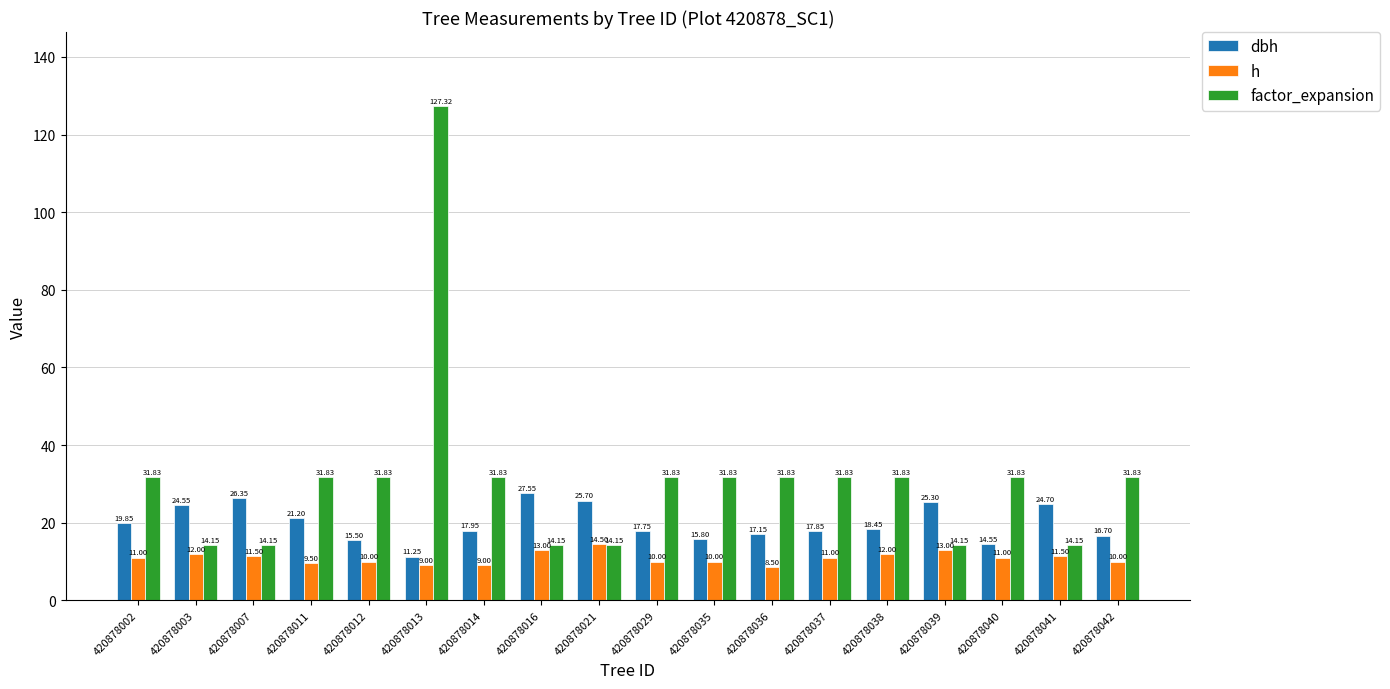

Which series has the widest spread of values?

factor_expansion